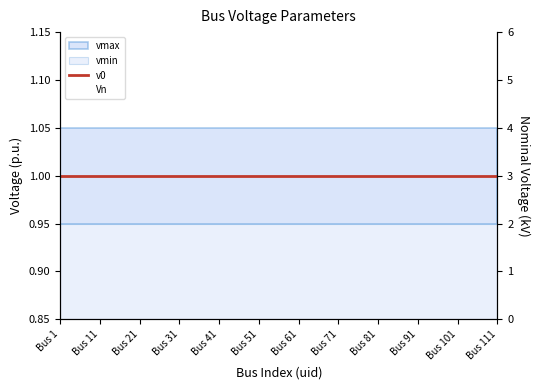

At Bus 71, list the series in order from smallest to largest.

v0, Vn